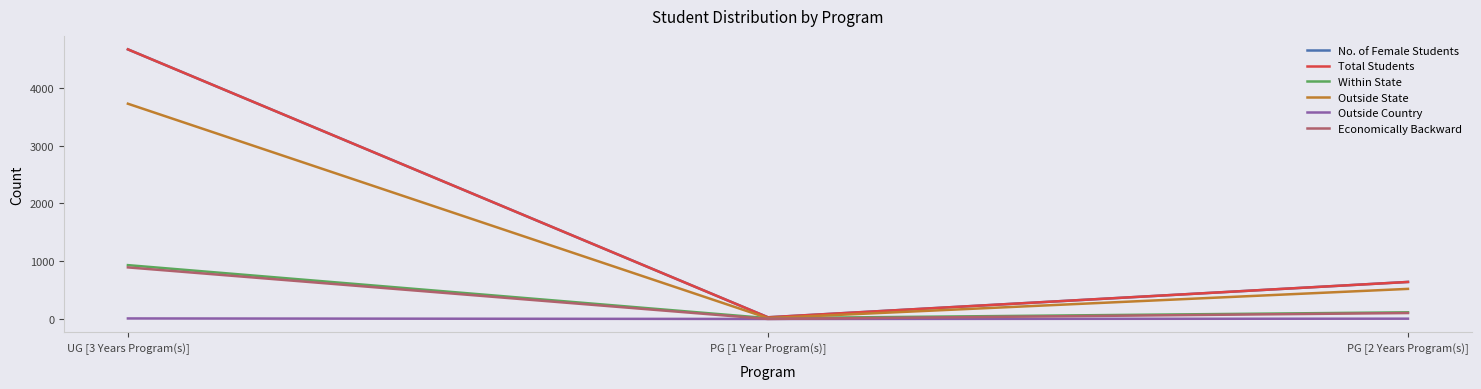

Which category has the highest value in the Economically Backward series?

UG [3 Years Program(s)]